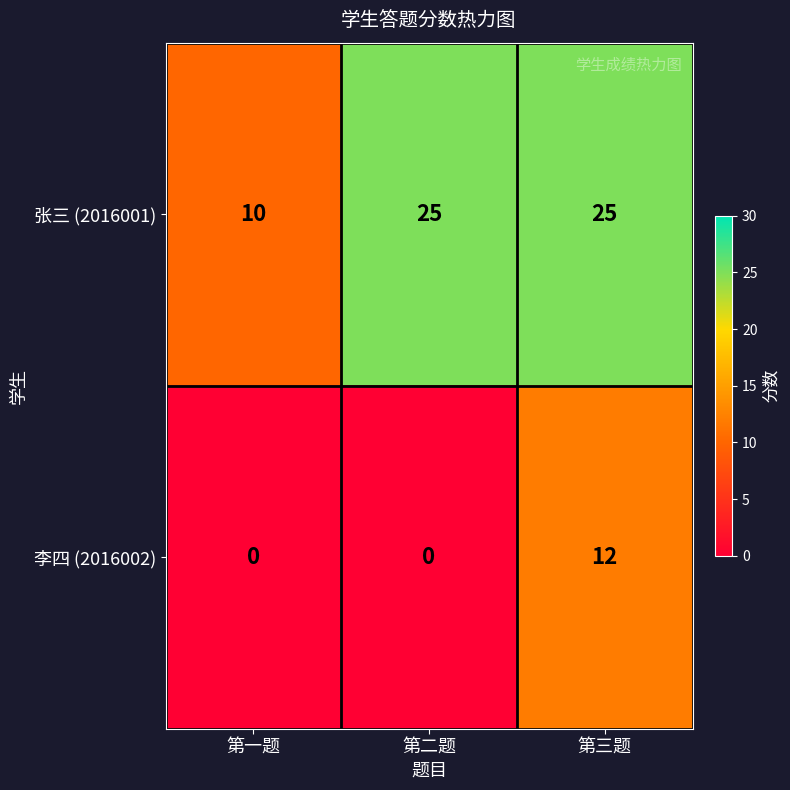

Rank the series by their average value, from lowest to highest.

李四 (2016002), 张三 (2016001)